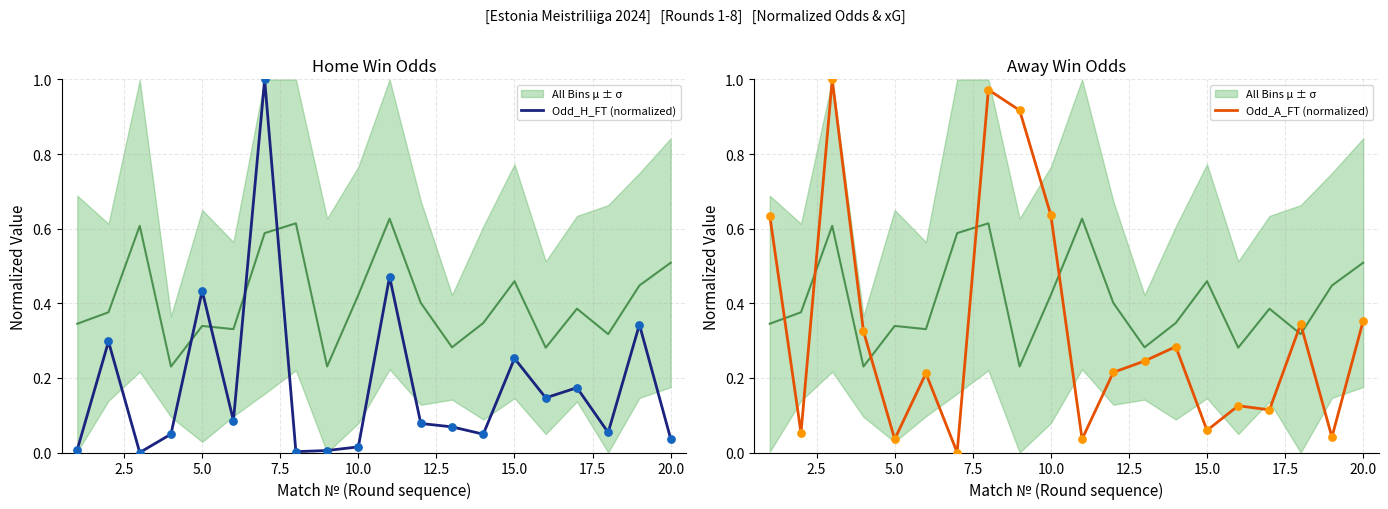

Which series has the largest total across all categories?

Odd_A_FT (normalized)